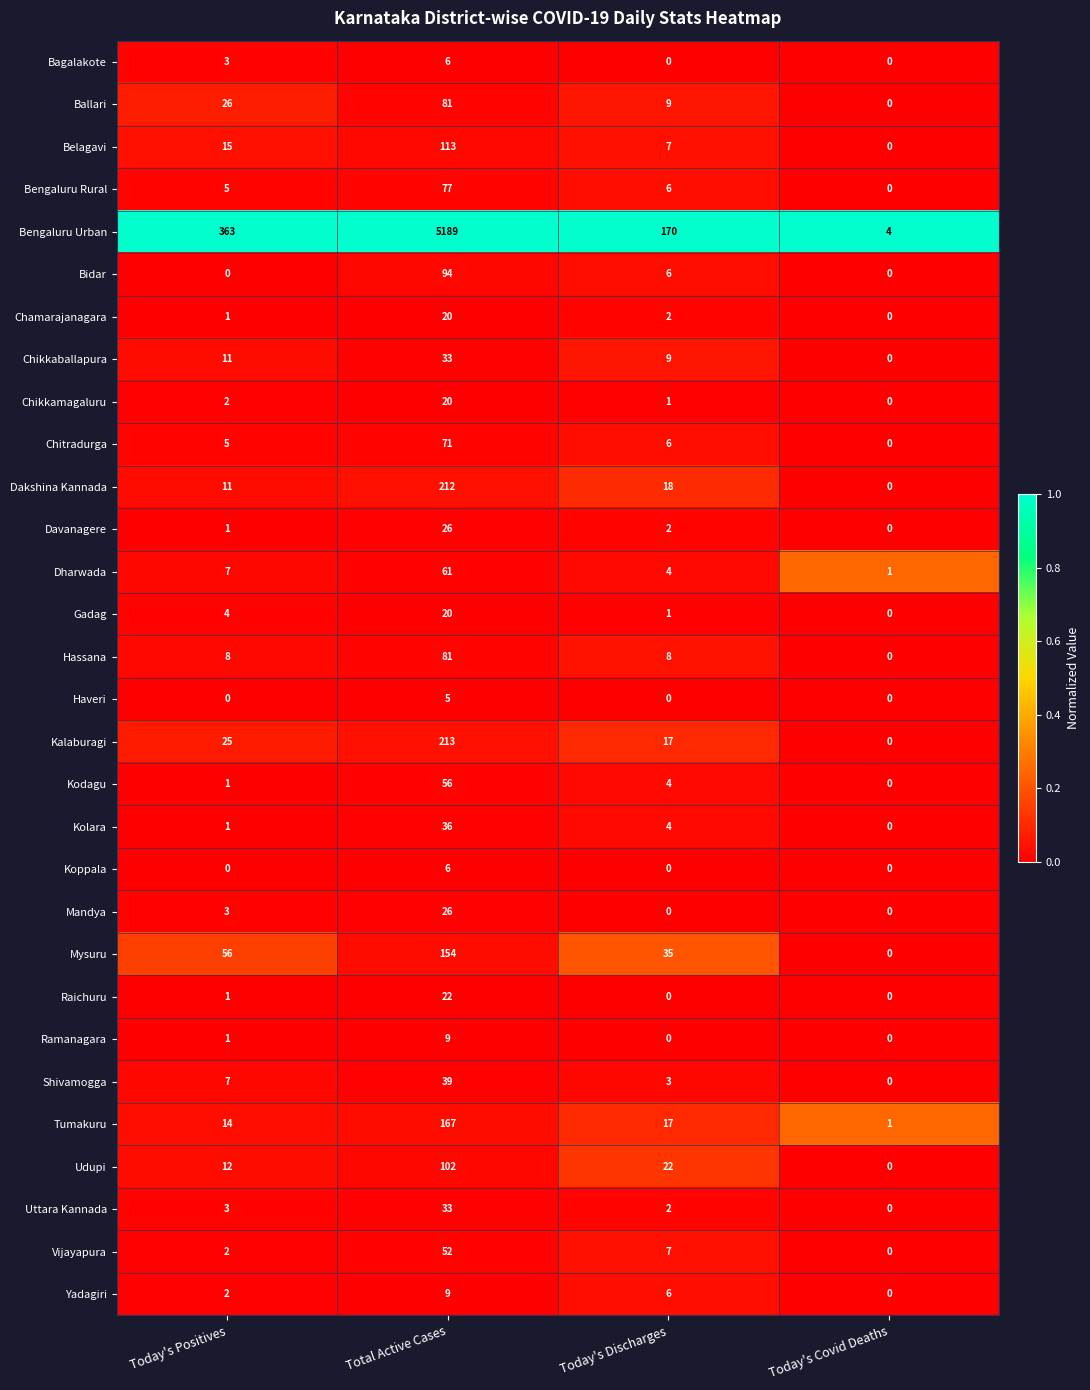

What is the maximum value shown in the chart?

5189